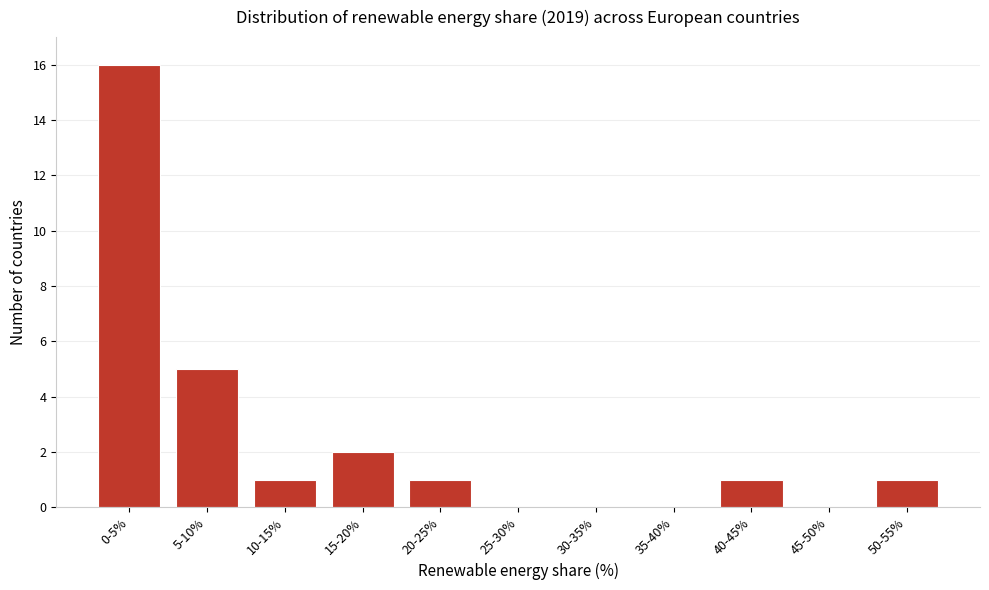

Reading right to left, list all the values displayed in this chart.

50-55%=1	45-50%=0	40-45%=1	35-40%=0	30-35%=0	25-30%=0	20-25%=1	15-20%=2	10-15%=1	5-10%=5	0-5%=16